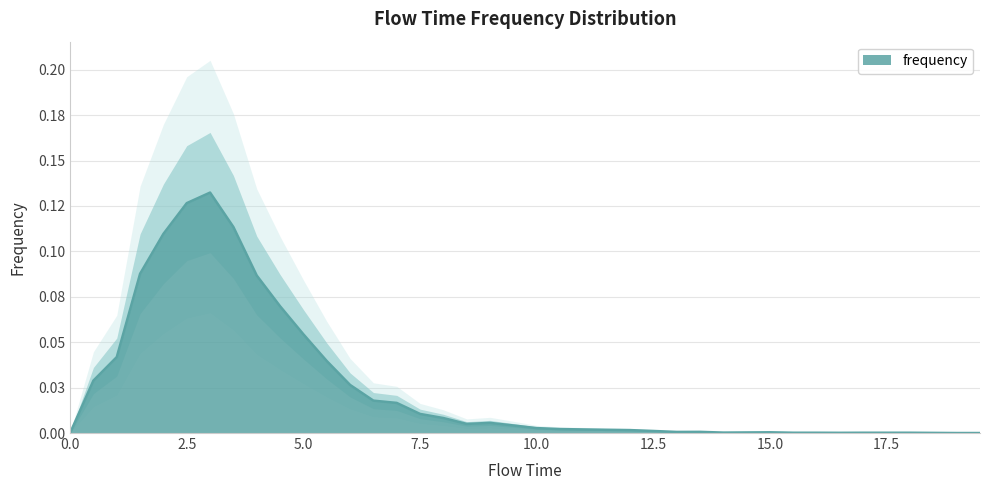

Reading left to right, what are all the values shown in this chart?

0.0	0.0	0.0	0.1	0.1	0.1	0.1	0.1	0.1	0.1	0.1	0.0	0.0	0.0	0.0	0.0	0.0	0.0	0.0	0.0	0.0	0.0	0.0	0.0	0.0	0.0	0.0	0.0	0.0	0.0	0.0	0.0	0.0	0.0	0.0	0.0	0.0	0.0	0.0	0.0